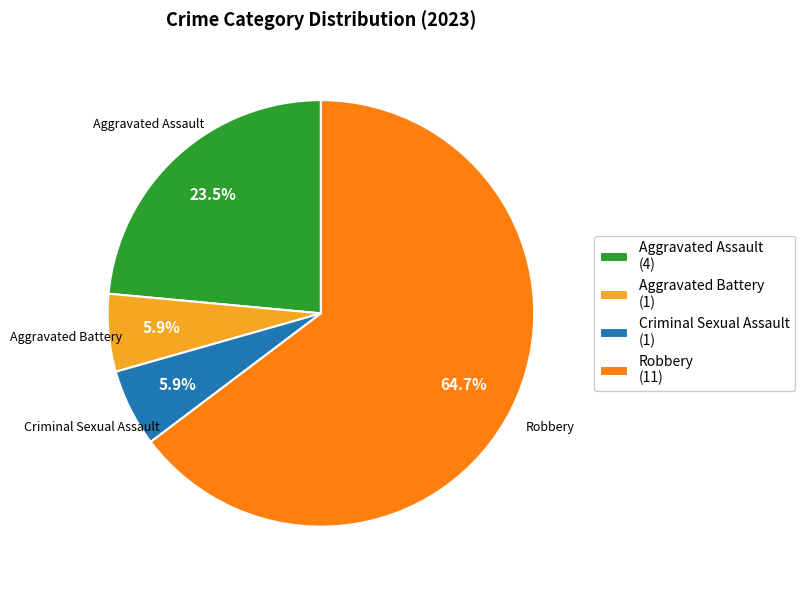

How many segments does this pie chart have?

4